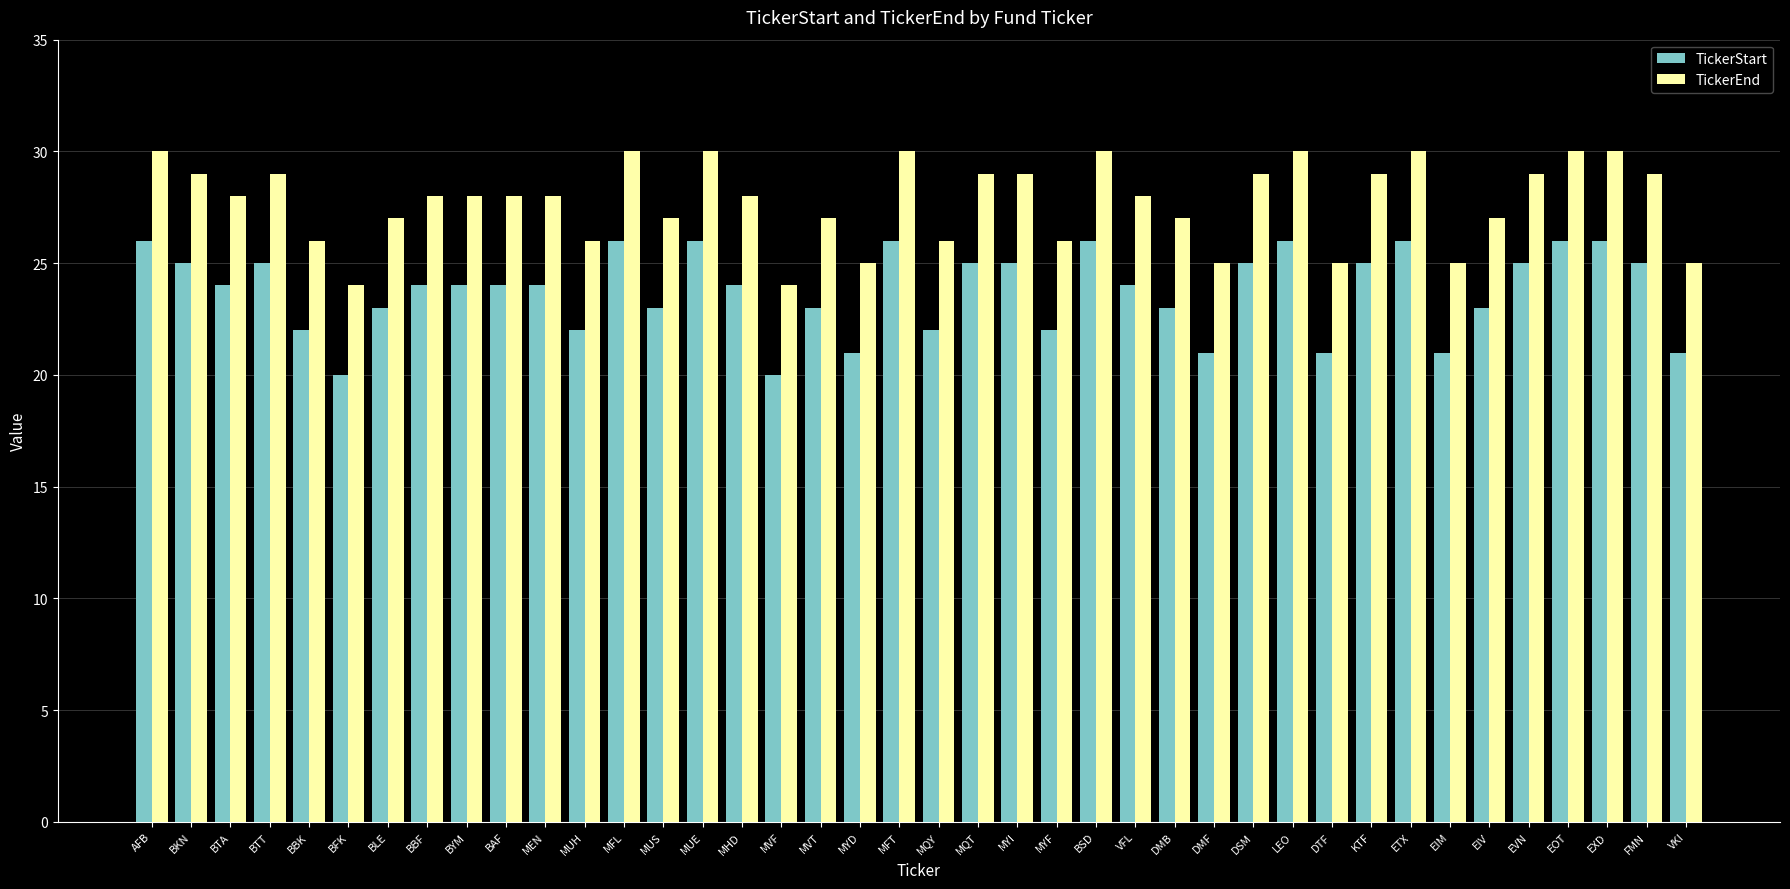

What is the maximum value for TickerEnd?

30